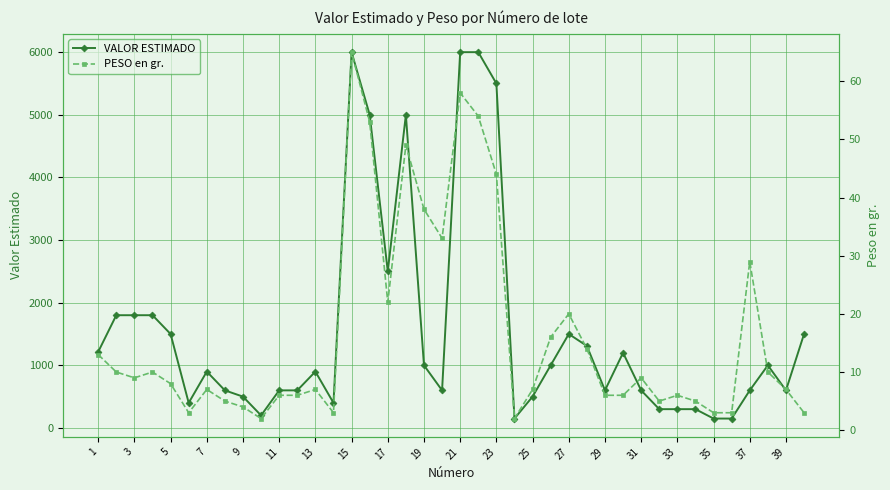

At which label does VALOR ESTIMADO first exceed 900?

1